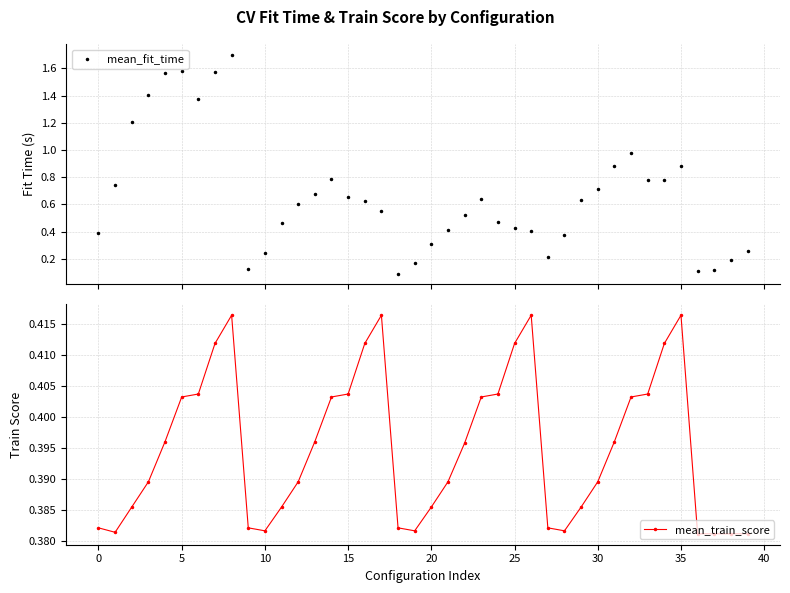

Reading right to left, what are all the values shown in this chart?

mean_fit_time: 39=0.3	38=0.2	37=0.1	36=0.1	35=0.9	34=0.8	33=0.8	32=1.0	31=0.9	30=0.7	29=0.6	28=0.4	27=0.2	26=0.4	25=0.4	24=0.5	23=0.6	22=0.5	21=0.4	20=0.3	19=0.2	18=0.1	17=0.6	16=0.6	15=0.7	14=0.8	13=0.7	12=0.6	11=0.5	45=0.2	40=0.1	35=1.7	30=1.6	25=1.4	20=1.6	15=1.6	10=1.4	5=1.2	0=0.7	−5=0.4
mean_train_score: 39=0.4	38=0.4	37=0.4	36=0.4	35=0.4	34=0.4	33=0.4	32=0.4	31=0.4	30=0.4	29=0.4	28=0.4	27=0.4	26=0.4	25=0.4	24=0.4	23=0.4	22=0.4	21=0.4	20=0.4	19=0.4	18=0.4	17=0.4	16=0.4	15=0.4	14=0.4	13=0.4	12=0.4	11=0.4	45=0.4	40=0.4	35=0.4	30=0.4	25=0.4	20=0.4	15=0.4	10=0.4	5=0.4	0=0.4	−5=0.4